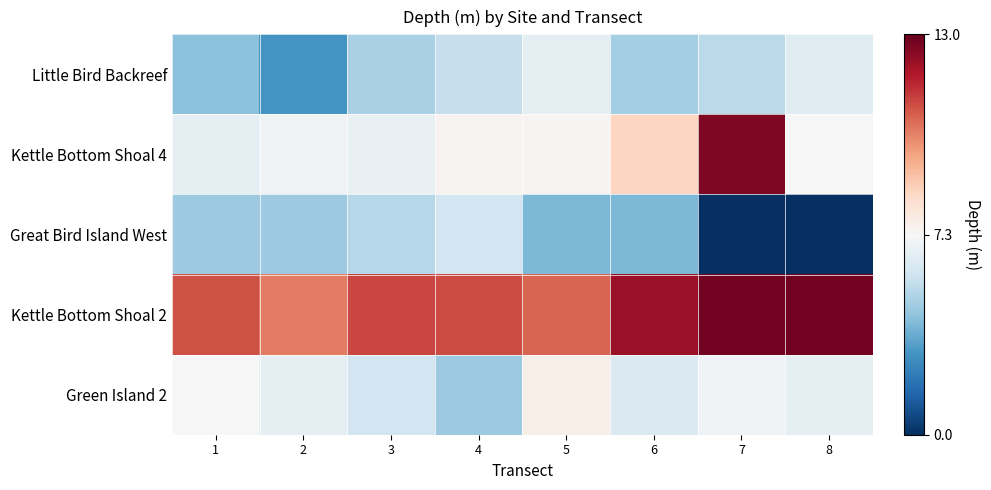

What is the difference between the highest and lowest values at 4?

6.4